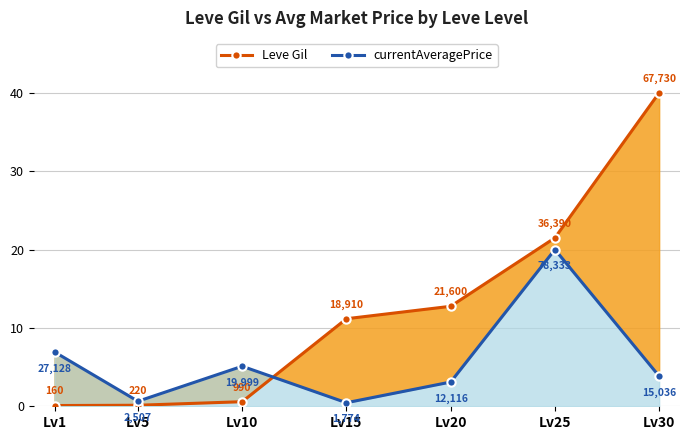

What is the difference between the currentAveragePrice values at Lv10 and Lv25?

14.9